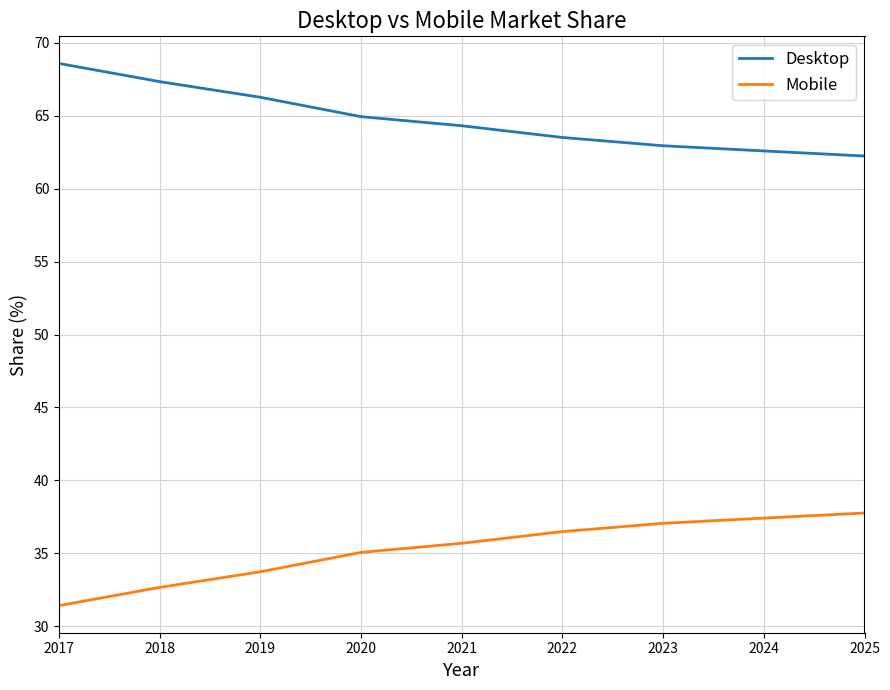

The value of Desktop at 2019 is 66.3. True or false?

True